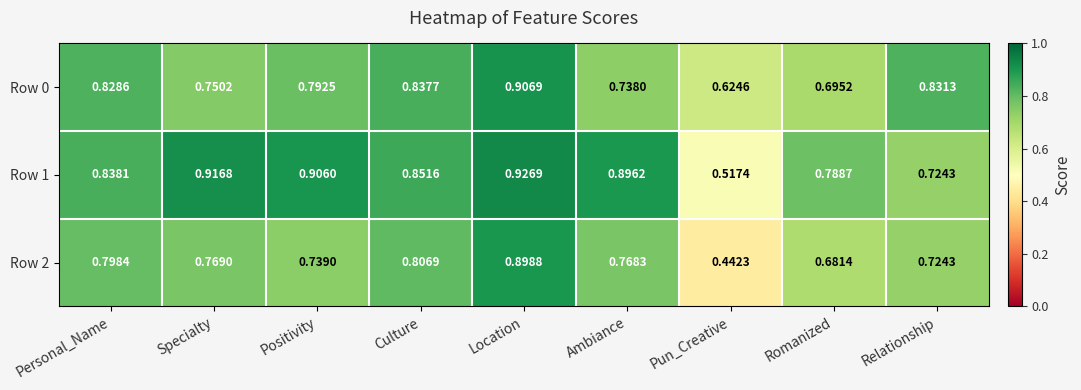

List the labels in order of Row 2 value, smallest first.

Pun_Creative, Romanized, Relationship, Positivity, Ambiance, Specialty, Personal_Name, Culture, Location